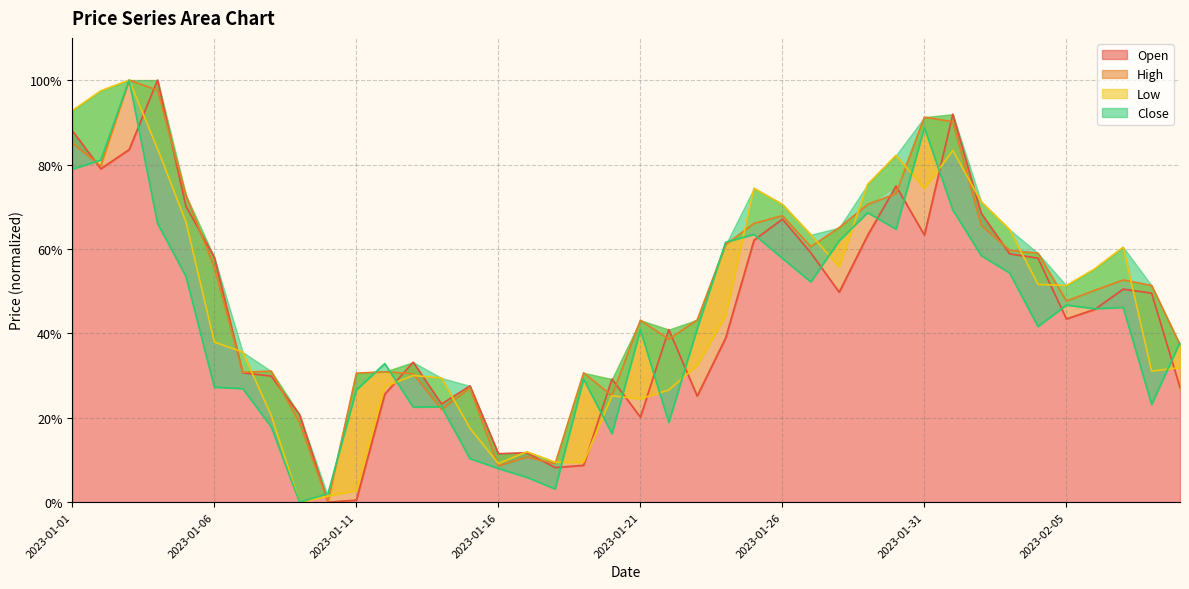

How many intersections are there between Low and Close?

12